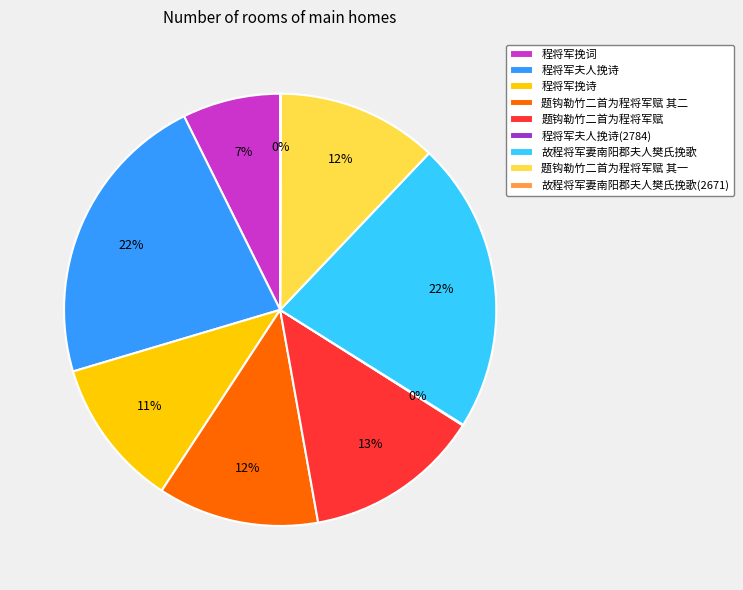

Is there a majority slice in this chart?

No